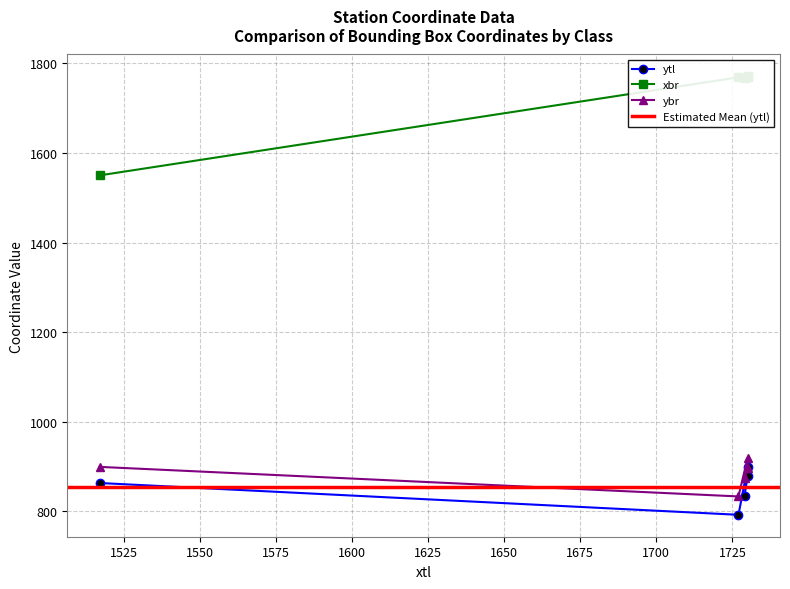

Rank the series by their maximum value, from lowest to highest.

ytl, ybr, xbr